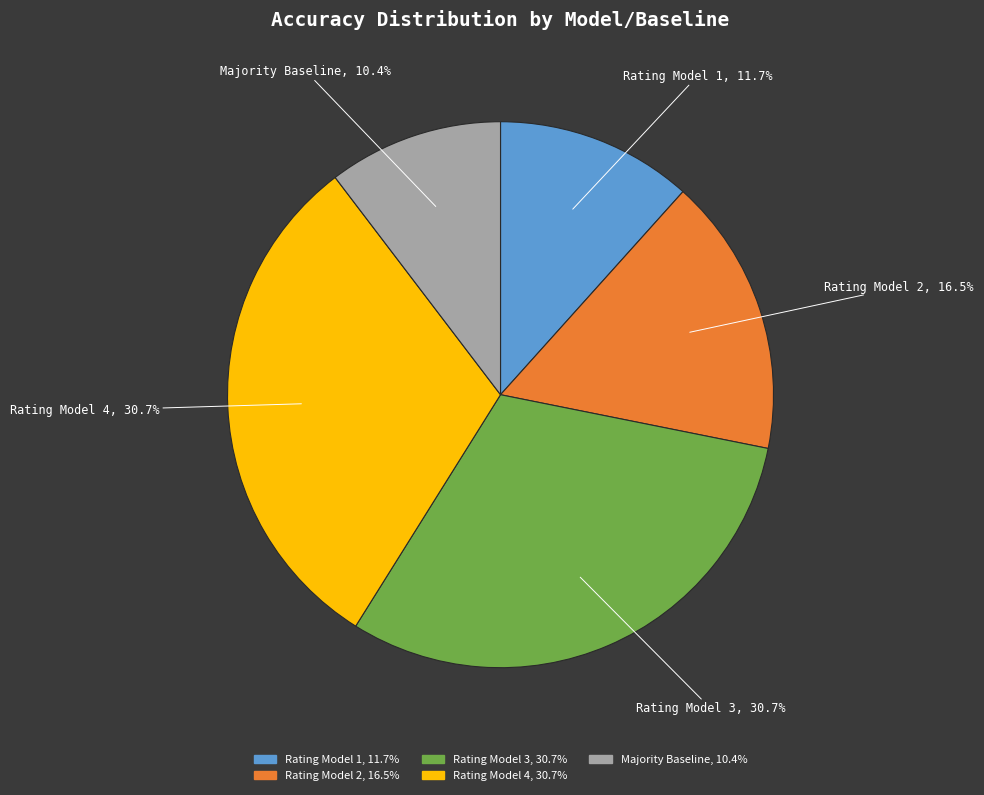

What percentage is the Rating Model 4 slice, to the nearest percent?

31%